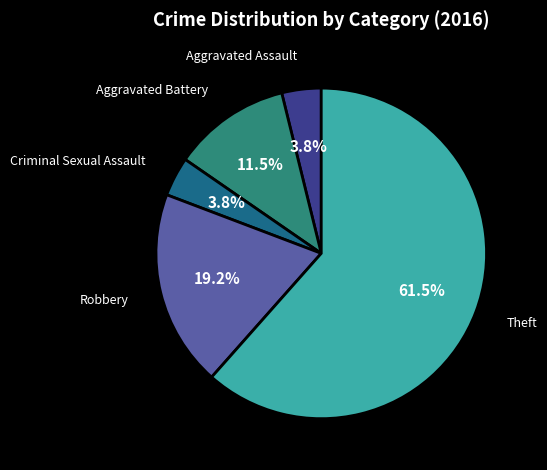

Does any single category account for the majority?

Yes